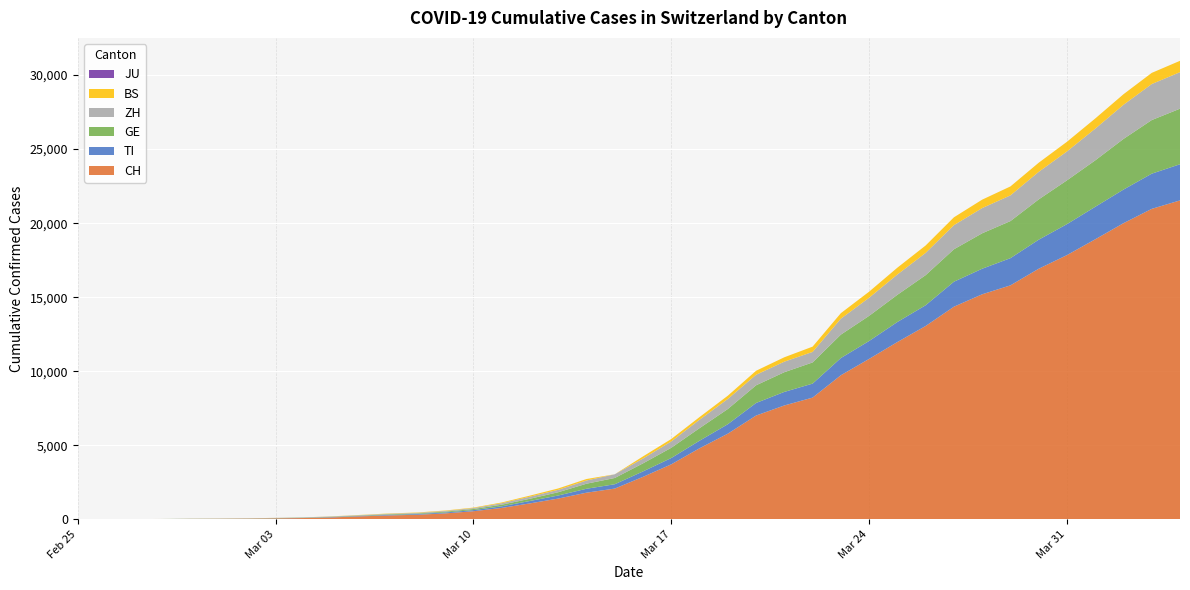

Reading left to right, what are all the values shown in this chart?

CH: 2020-02-25=0	2020-02-26=2	2020-02-27=6	2020-02-28=13	2020-02-29=23	2020-03-01=29	2020-03-02=40	2020-03-03=59	2020-03-04=83	2020-03-05=125	2020-03-06=197	2020-03-07=257	2020-03-08=303	2020-03-09=396	2020-03-10=542	2020-03-11=766	2020-03-12=1072	2020-03-13=1398	2020-03-14=1795	2020-03-15=2072	2020-03-16=2864	2020-03-17=3710	2020-03-18=4794	2020-03-19=5781	2020-03-20=7005	2020-03-21=7686	2020-03-22=8217	2020-03-23=9727	2020-03-24=10831	2020-03-25=11970	2020-03-26=13054	2020-03-27=14356	2020-03-28=15195	2020-03-29=15798	2020-03-30=16920	2020-03-31=17842	2020-04-01=18908	2020-04-02=19997	2020-04-03=20965	2020-04-04=21536
TI: 2020-02-25=0	2020-02-26=0	2020-02-27=1	2020-02-28=1	2020-02-29=2	2020-03-01=2	2020-03-02=4	2020-03-03=8	2020-03-04=13	2020-03-05=25	2020-03-06=28	2020-03-07=41	2020-03-08=49	2020-03-09=61	2020-03-10=75	2020-03-11=108	2020-03-12=163	2020-03-13=206	2020-03-14=265	2020-03-15=293	2020-03-16=368	2020-03-17=426	2020-03-18=511	2020-03-19=638	2020-03-20=849	2020-03-21=916	2020-03-22=945	2020-03-23=1162	2020-03-24=1209	2020-03-25=1354	2020-03-26=1401	2020-03-27=1688	2020-03-28=1727	2020-03-29=1837	2020-03-30=1962	2020-03-31=2091	2020-04-01=2195	2020-04-02=2271	2020-04-03=2377	2020-04-04=2442
GE: 2020-02-25=0	2020-02-26=1	2020-02-27=1	2020-02-28=4	2020-02-29=8	2020-03-01=9	2020-03-02=10	2020-03-03=13	2020-03-04=14	2020-03-05=17	2020-03-06=25	2020-03-07=38	2020-03-08=40	2020-03-09=56	2020-03-10=76	2020-03-11=109	2020-03-12=150	2020-03-13=222	2020-03-14=340	2020-03-15=423	2020-03-16=544	2020-03-17=692	2020-03-18=848	2020-03-19=1027	2020-03-20=1194	2020-03-21=1331	2020-03-22=1430	2020-03-23=1582	2020-03-24=1699	2020-03-25=1837	2020-03-26=2033	2020-03-27=2190	2020-03-28=2393	2020-03-29=2505	2020-03-30=2721	2020-03-31=2958	2020-04-01=3137	2020-04-02=3420	2020-04-03=3621	2020-04-04=3754
ZH: 2020-02-25=0	2020-02-26=0	2020-02-27=2	2020-02-28=2	2020-02-29=6	2020-03-01=7	2020-03-02=10	2020-03-03=13	2020-03-04=15	2020-03-05=23	2020-03-06=29	2020-03-07=34	2020-03-08=40	2020-03-09=49	2020-03-10=62	2020-03-11=101	2020-03-12=140	2020-03-13=163	2020-03-14=218	2020-03-15=250	2020-03-16=326	2020-03-17=429	2020-03-18=568	2020-03-19=679	2020-03-20=711	2020-03-21=711	2020-03-22=711	2020-03-23=1075	2020-03-24=1223	2020-03-25=1370	2020-03-26=1502	2020-03-27=1629	2020-03-28=1703	2020-03-29=1735	2020-03-30=1861	2020-03-31=1952	2020-04-01=2141	2020-04-02=2305	2020-04-03=2433	2020-04-04=2466
BS: 2020-02-25=0	2020-02-26=0	2020-02-27=1	2020-02-28=1	2020-02-29=1	2020-03-01=1	2020-03-02=1	2020-03-03=3	2020-03-04=3	2020-03-05=8	2020-03-06=15	2020-03-07=21	2020-03-08=24	2020-03-09=28	2020-03-10=33	2020-03-11=49	2020-03-12=73	2020-03-13=92	2020-03-14=100	2020-03-15=0	2020-03-16=143	2020-03-17=164	2020-03-18=181	2020-03-19=220	2020-03-20=270	2020-03-21=297	2020-03-22=356	2020-03-23=374	2020-03-24=410	2020-03-25=462	2020-03-26=501	2020-03-27=530	2020-03-28=569	2020-03-29=605	2020-03-30=617	2020-03-31=653	2020-04-01=687	2020-04-02=714	2020-04-03=754	2020-04-04=767
JU: 2020-02-25=0	2020-02-26=0	2020-02-27=0	2020-02-28=0	2020-02-29=0	2020-03-01=0	2020-03-02=0	2020-03-03=0	2020-03-04=0	2020-03-05=0	2020-03-06=0	2020-03-07=0	2020-03-08=0	2020-03-09=0	2020-03-10=0	2020-03-11=0	2020-03-12=0	2020-03-13=0	2020-03-14=0	2020-03-15=0	2020-03-16=0	2020-03-17=0	2020-03-18=0	2020-03-19=0	2020-03-20=0	2020-03-21=0	2020-03-22=0	2020-03-23=0	2020-03-24=0	2020-03-25=0	2020-03-26=0	2020-03-27=0	2020-03-28=0	2020-03-29=0	2020-03-30=0	2020-03-31=0	2020-04-01=0	2020-04-02=0	2020-04-03=0	2020-04-04=0